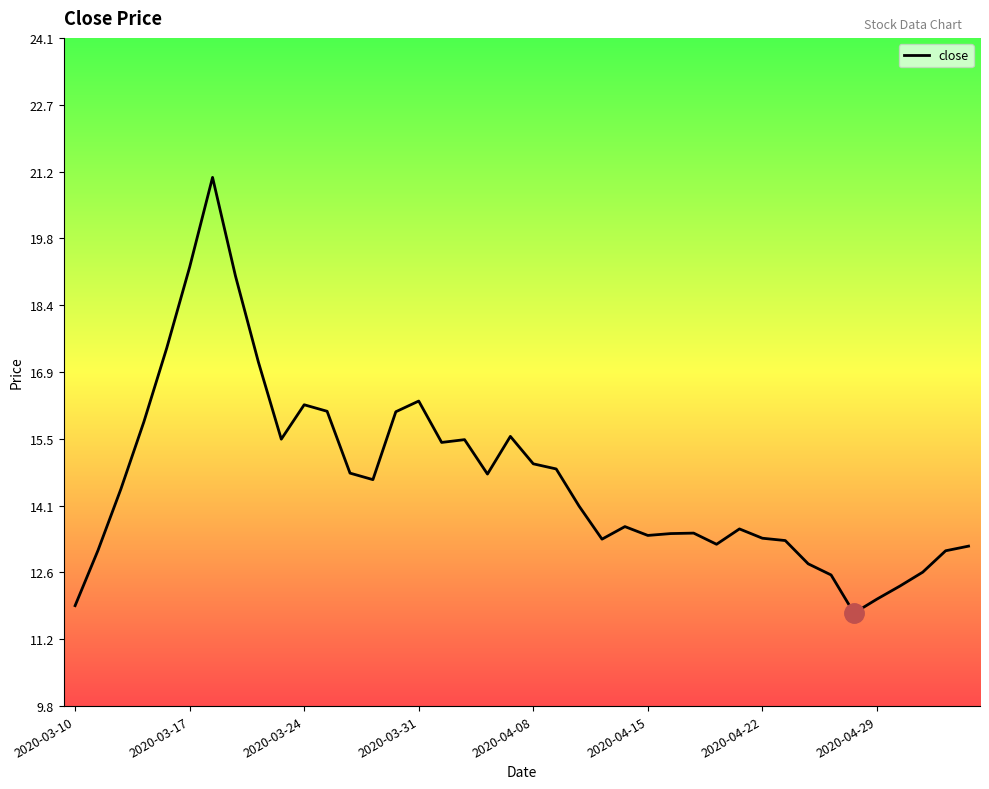

What is the greatest value displayed?

21.1